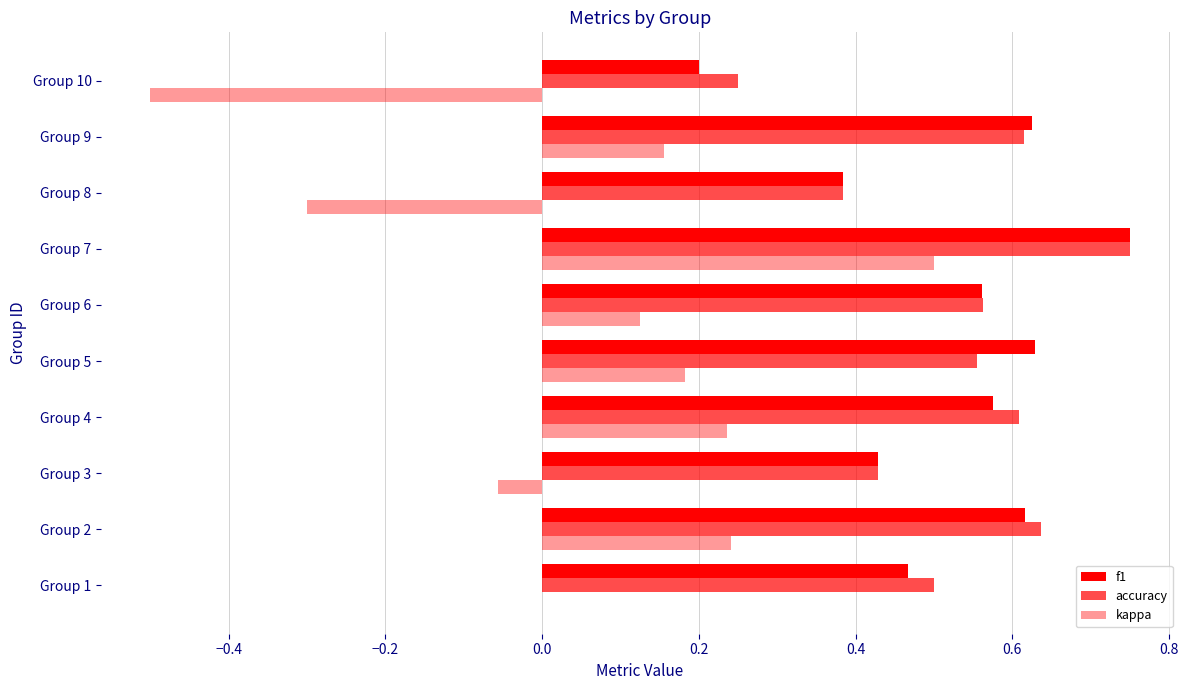

How many categories are shown in the chart?

10